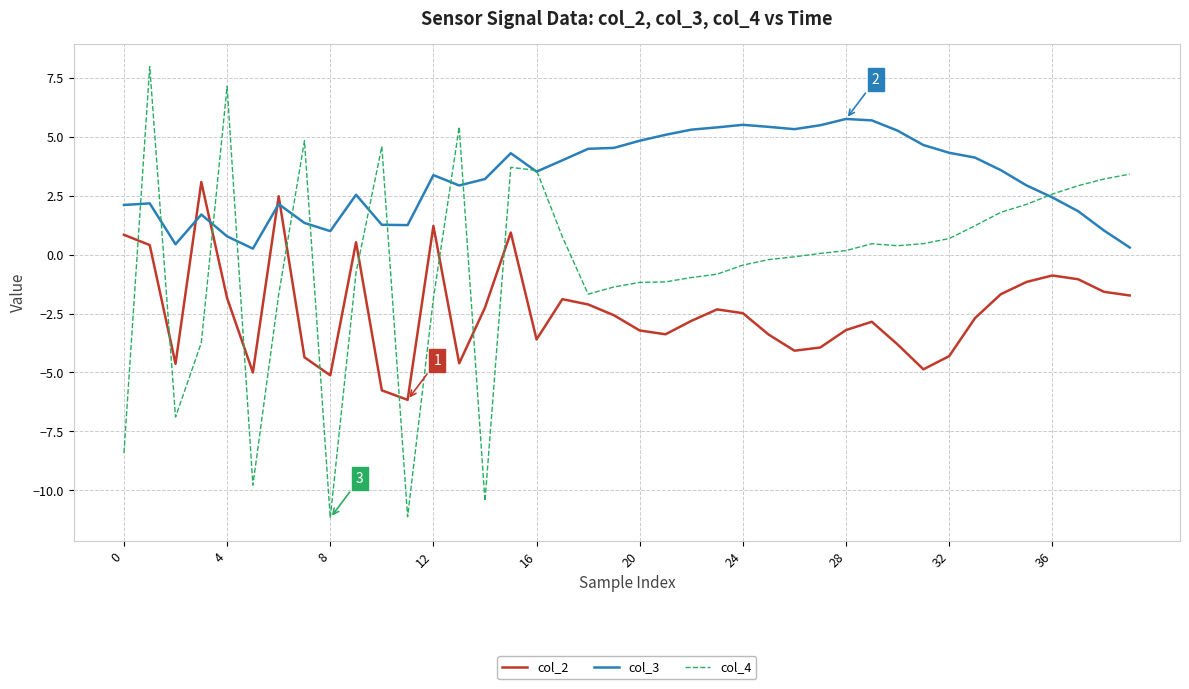

Rank the series by their average value, from highest to lowest.

col_3, col_4, col_2